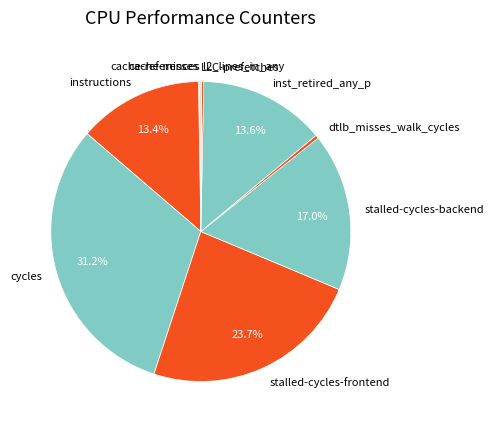

What is the ratio of the value at cycles to the value at stalled-cycles-backend?

1.8